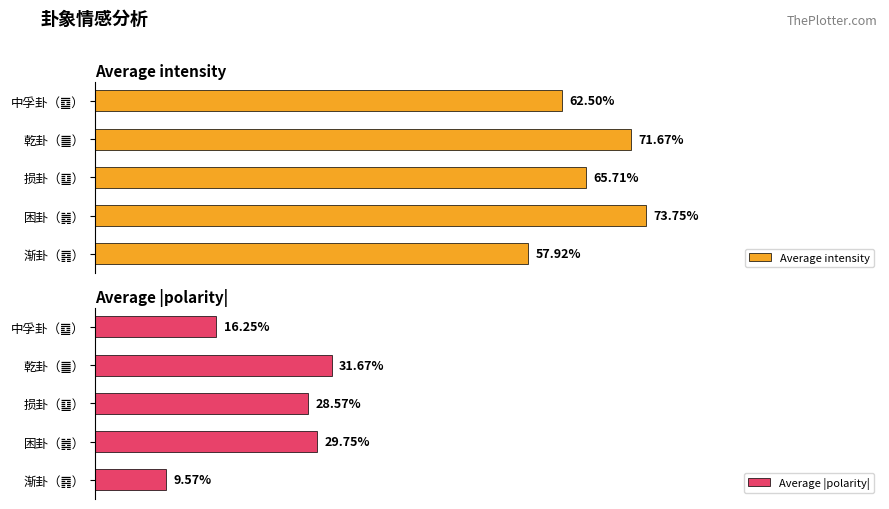

Are the bars horizontal?

Yes